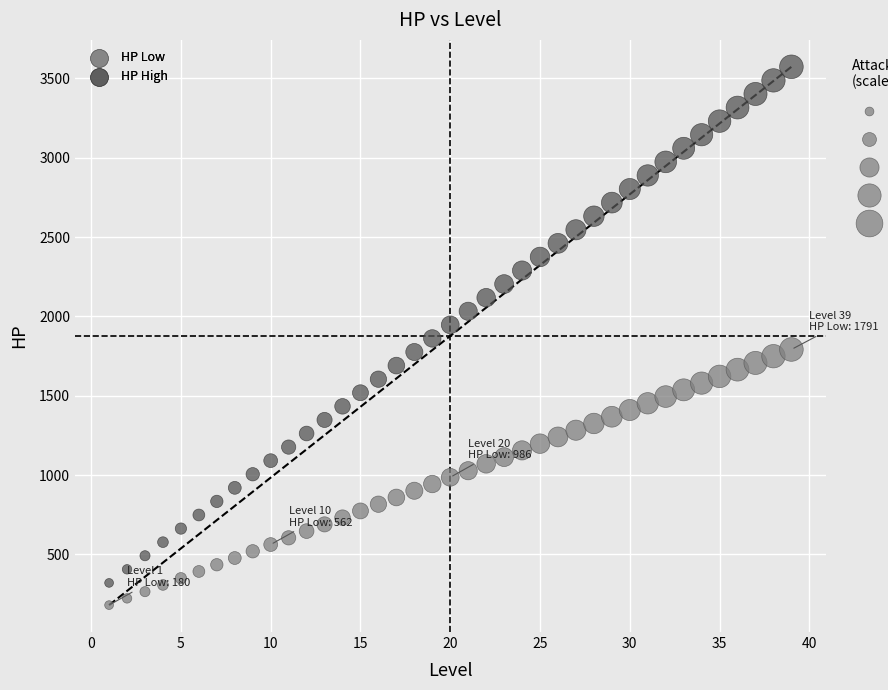

Which series has the widest spread of Y values?

HP High